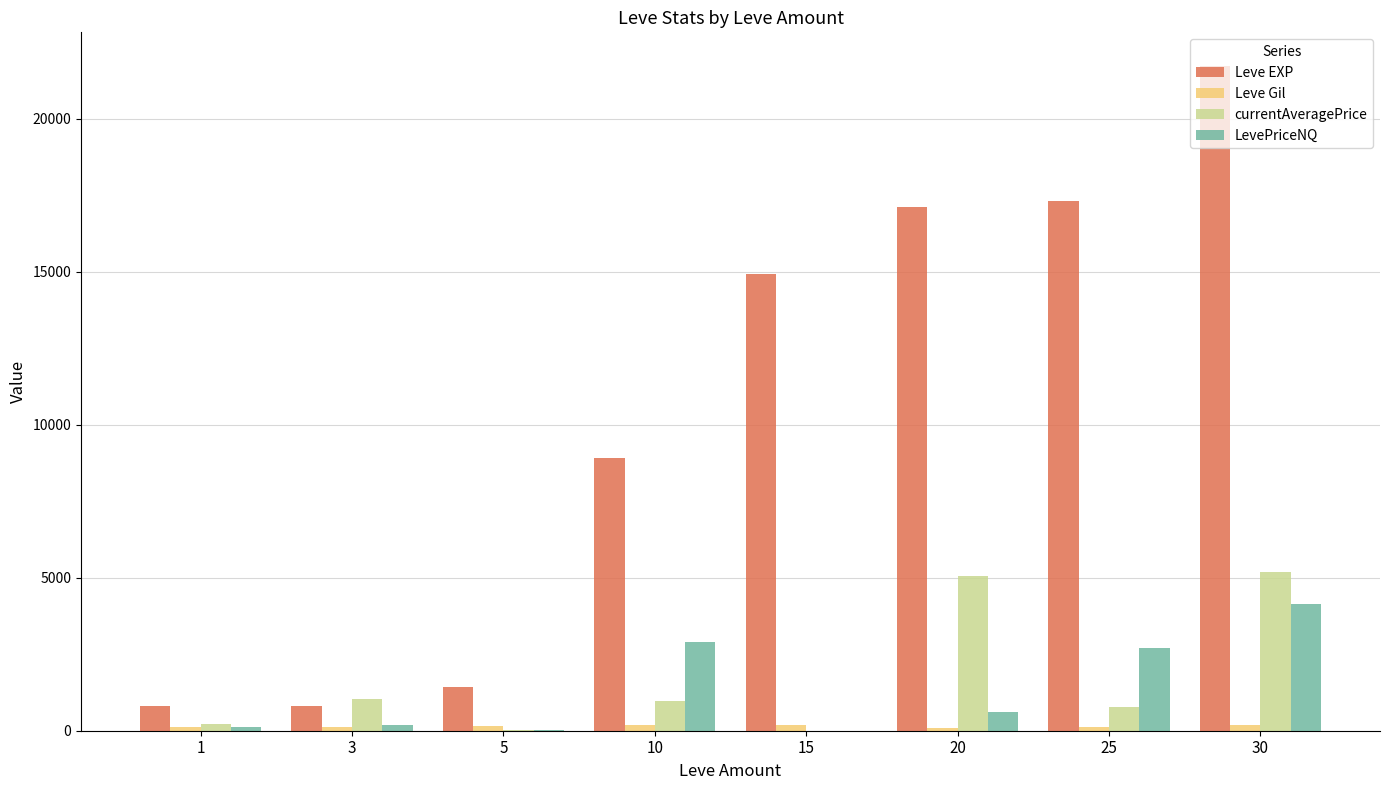

The value of Leve EXP at 25 is 28273.5. True or false?

False